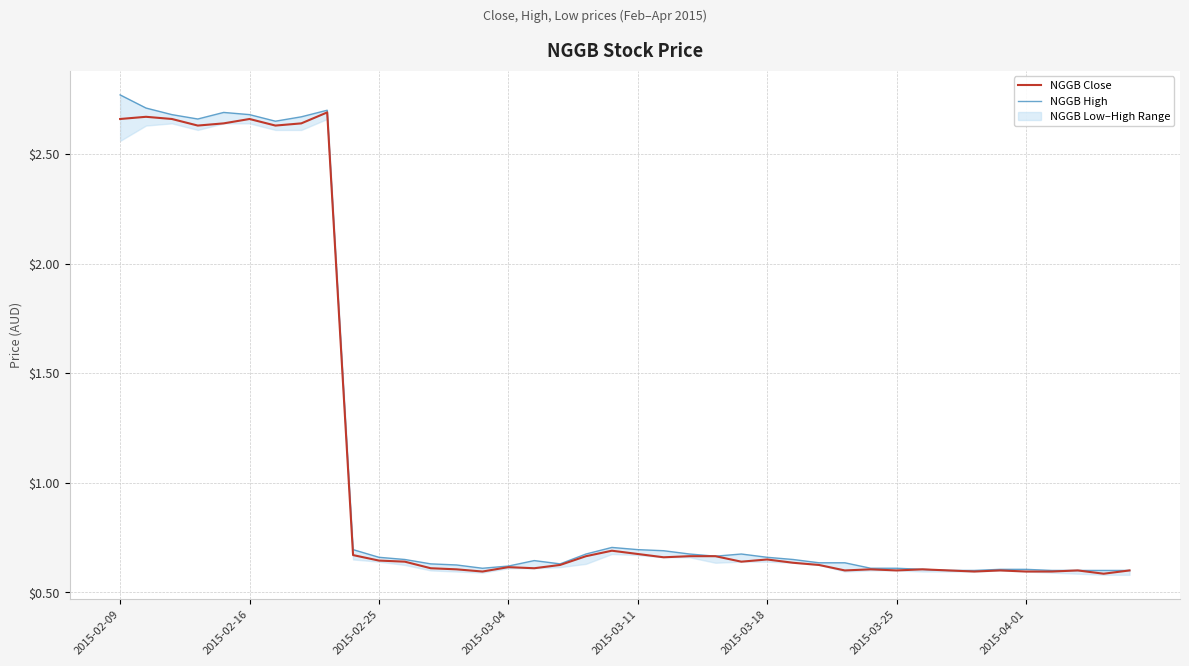

At which label is NGGB High closest to 1?

19